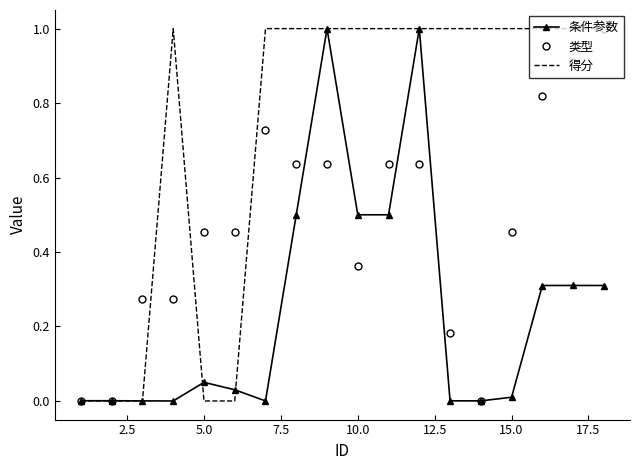

Which series ends up on top after the final intersection of 得分 and 条件参数?

得分